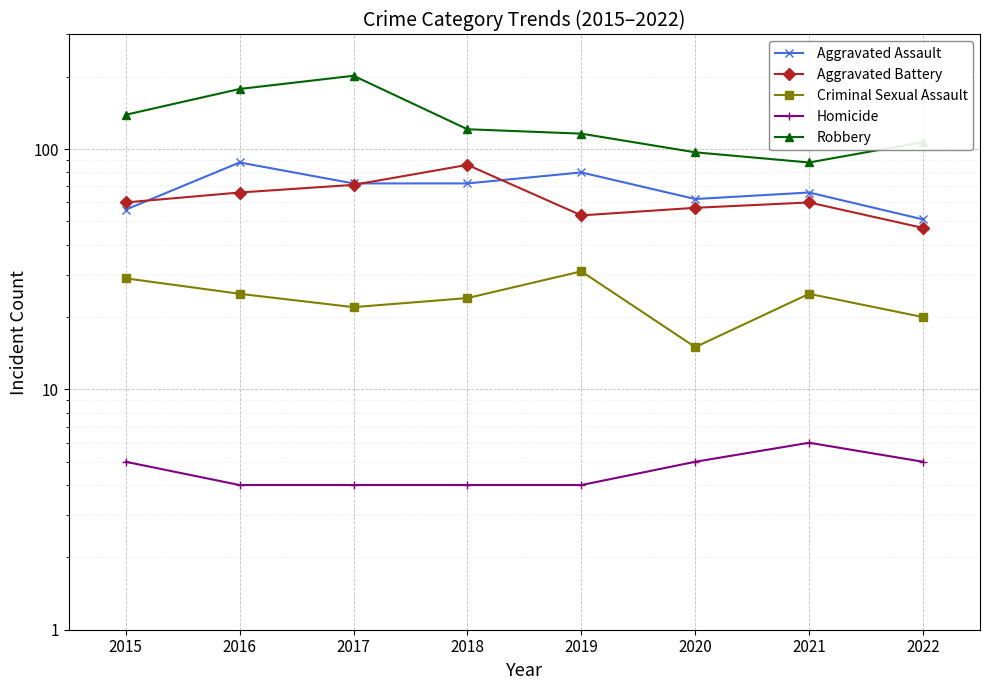

Is the value of Robbery at 2018 greater than the value of Aggravated Assault at 2018?

Yes